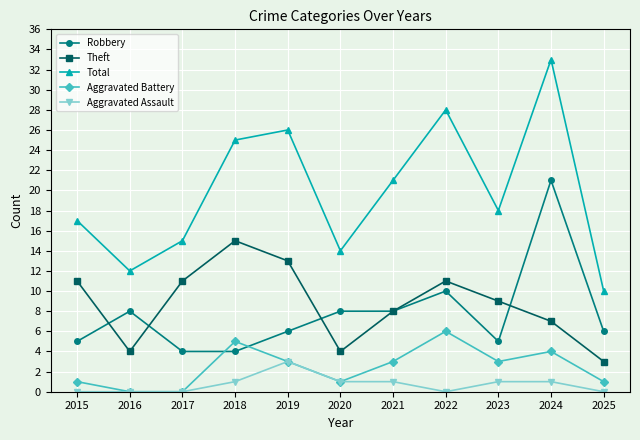

Is the value of Aggravated Battery at 2015 greater than the value of Theft at 2017?

No